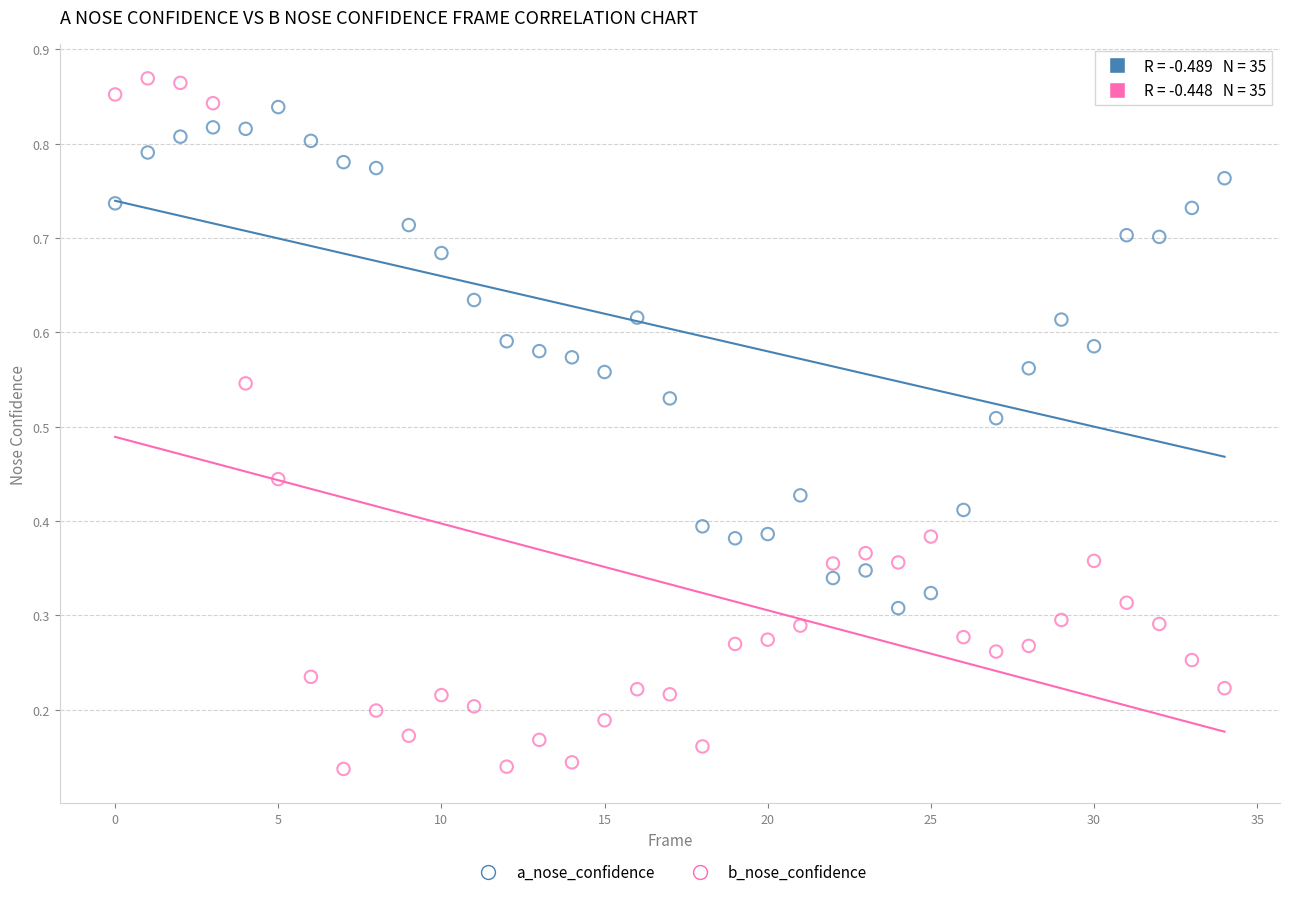

Which series reaches the minimum Y coordinate?

b_nose_confidence